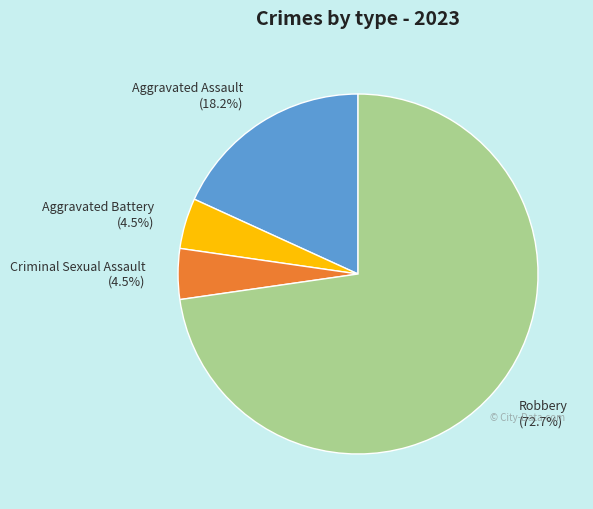

What is the largest slice in the pie chart?

Robbery